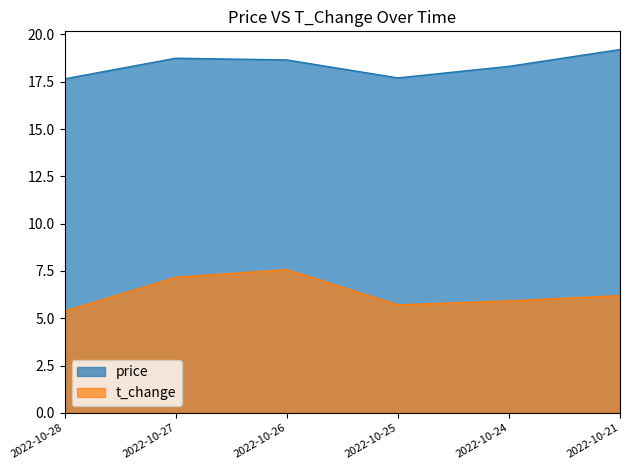

Rank the series by their maximum value, from lowest to highest.

t_change, price